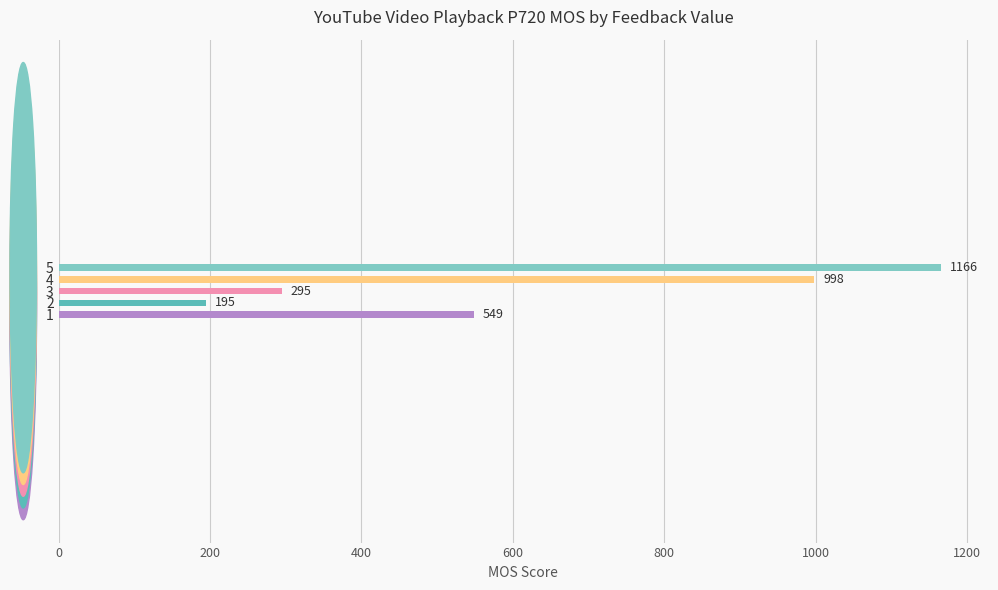

The chart shows a value of 502 at 4. True or false?

False